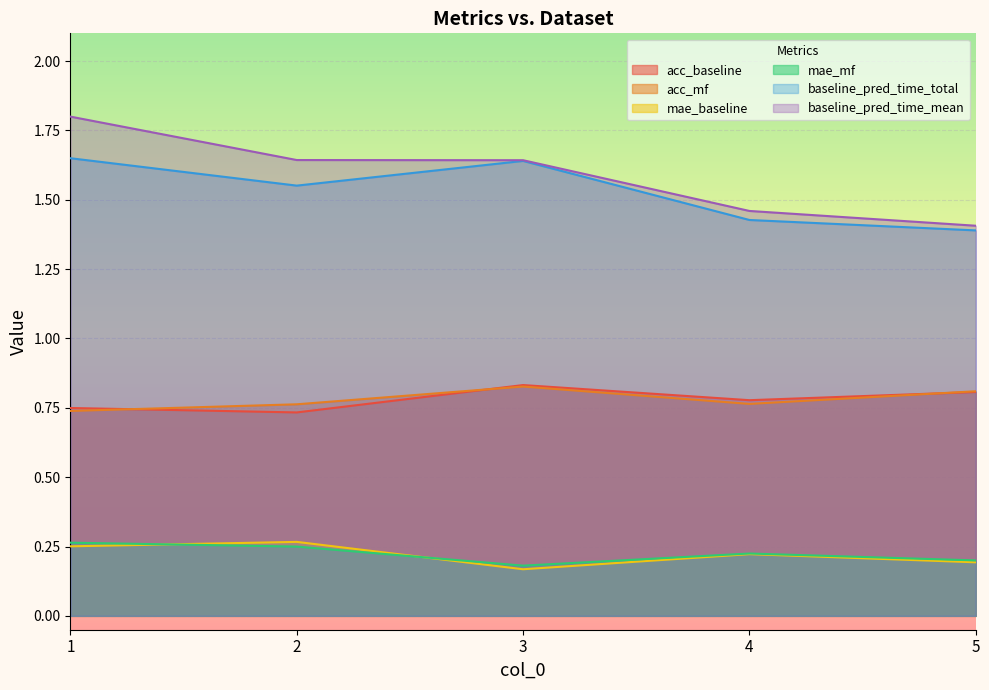

True or false: mae_mf and acc_baseline cross at least once.

False